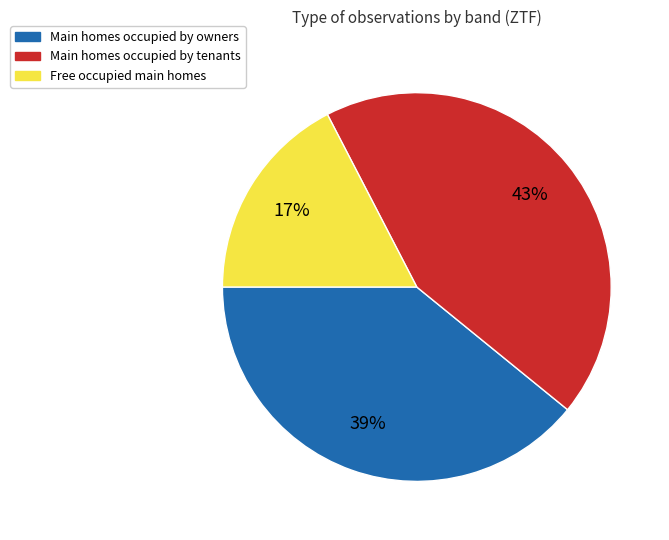

To the nearest percent, what is the average slice percentage?

33%